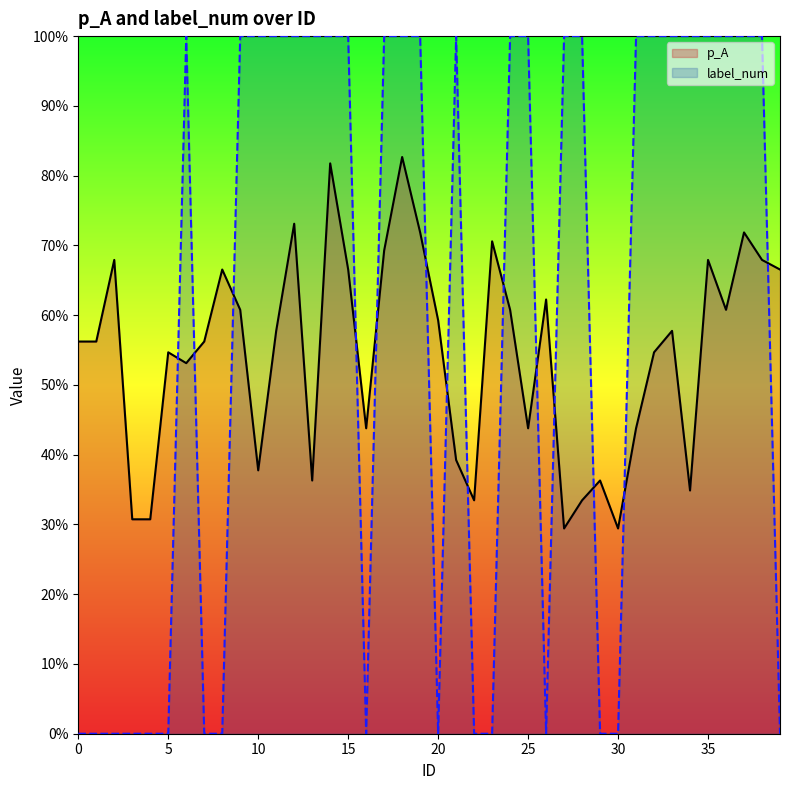

List the labels in order of label_num value, largest first.

6, 9, 10, 11, 12, 13, 14, 15, 17, 18, 19, 21, 24, 25, 27, 28, 31, 32, 33, 34, 35, 36, 37, 38, 0, 1, 2, 3, 4, 5, 7, 8, 16, 20, 22, 23, 26, 29, 30, 39